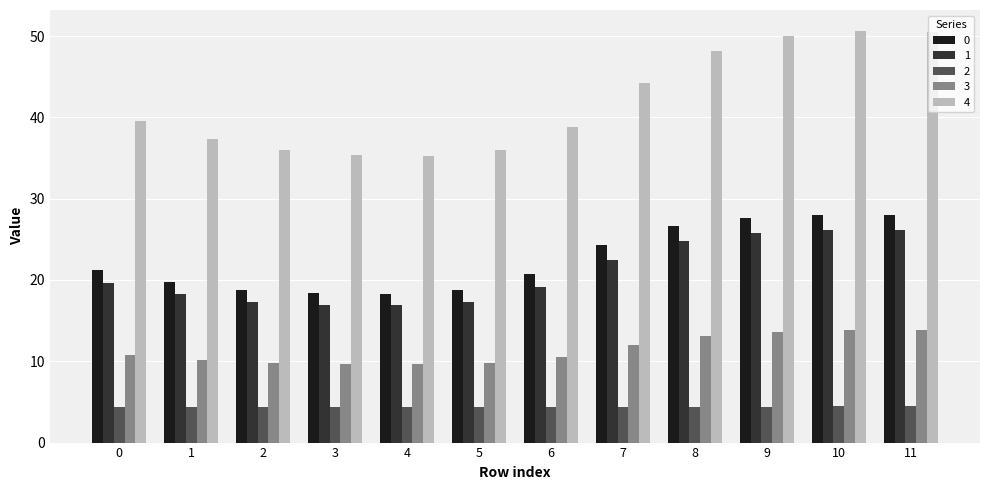

What is the sum of the 1 values at 4 and 1?

35.1